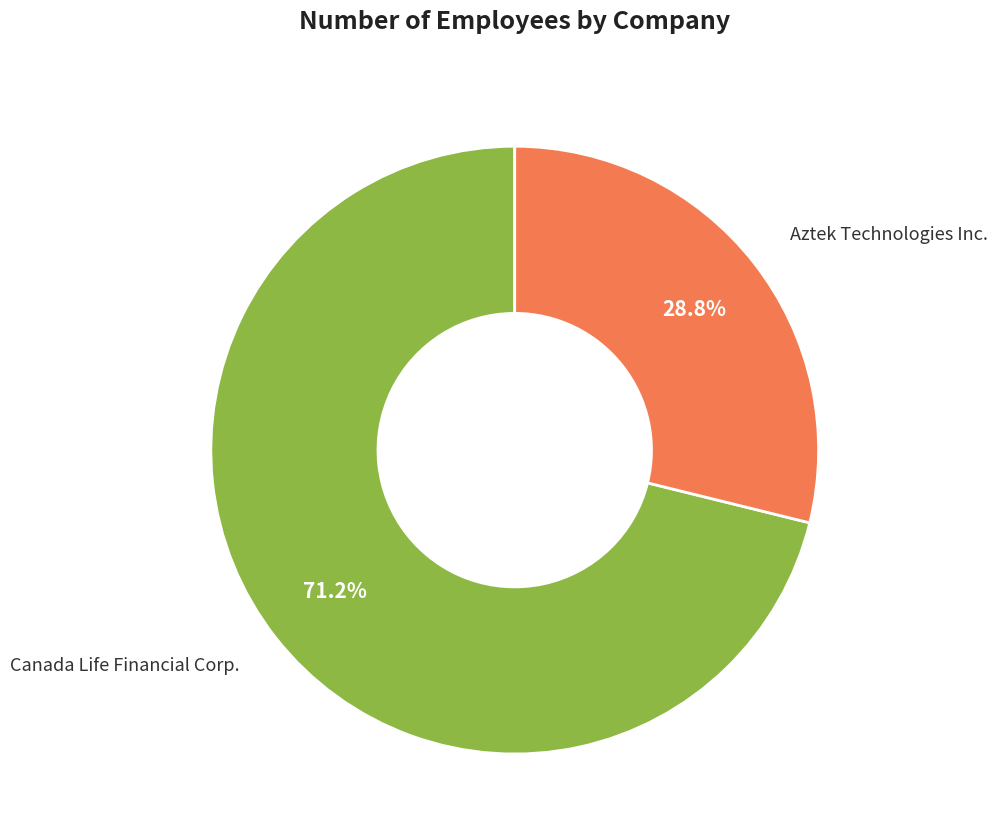

Is there any slice that represents more than half of the pie?

Yes